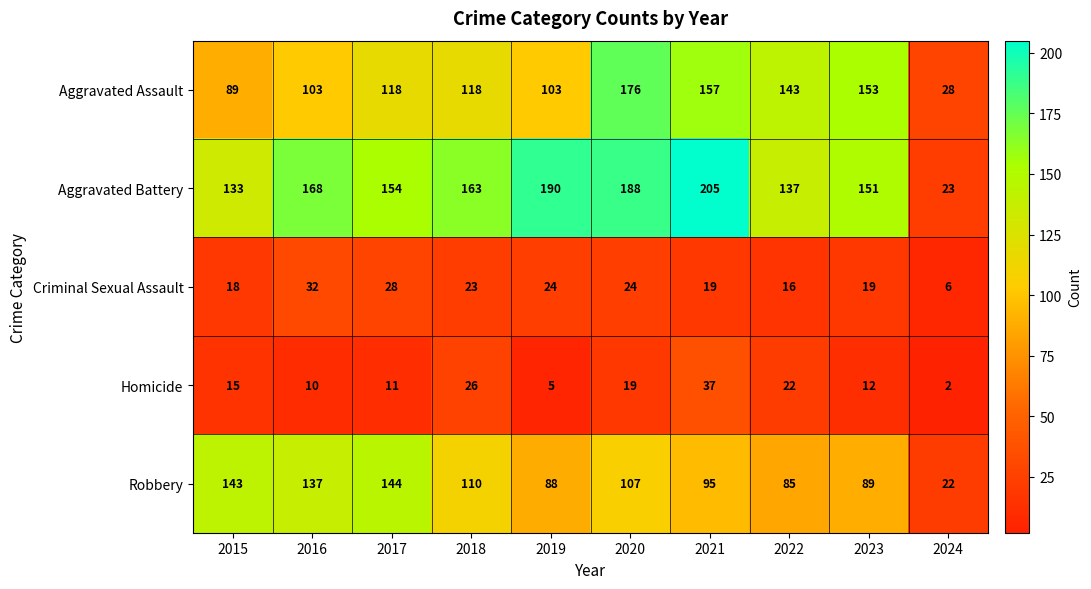

Which category has the lowest value across all series?

2024